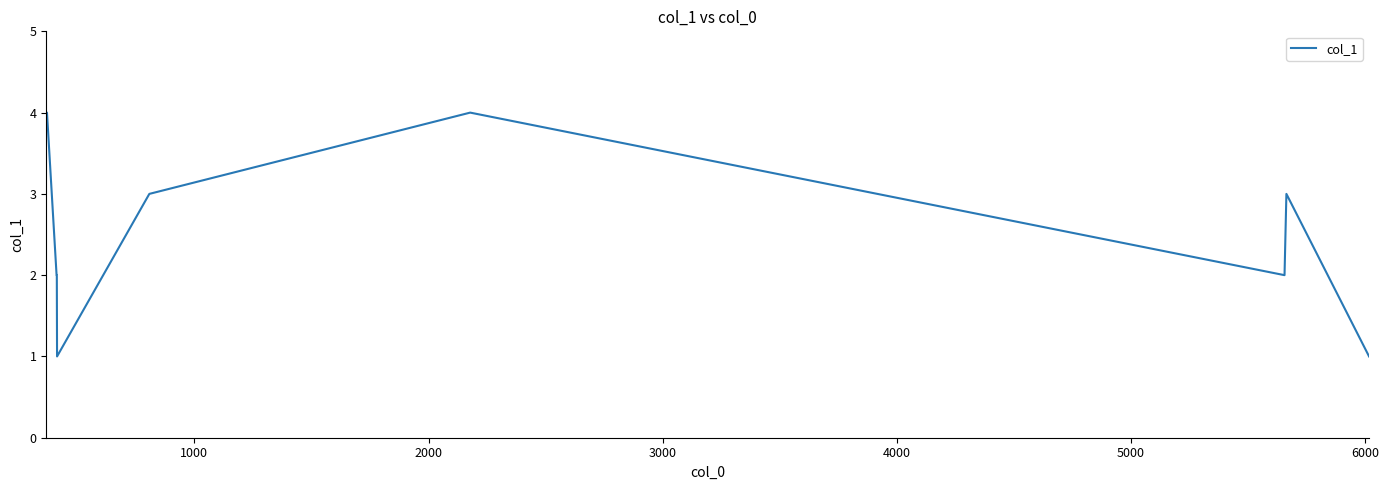

What is the difference between the maximum and minimum values?

3